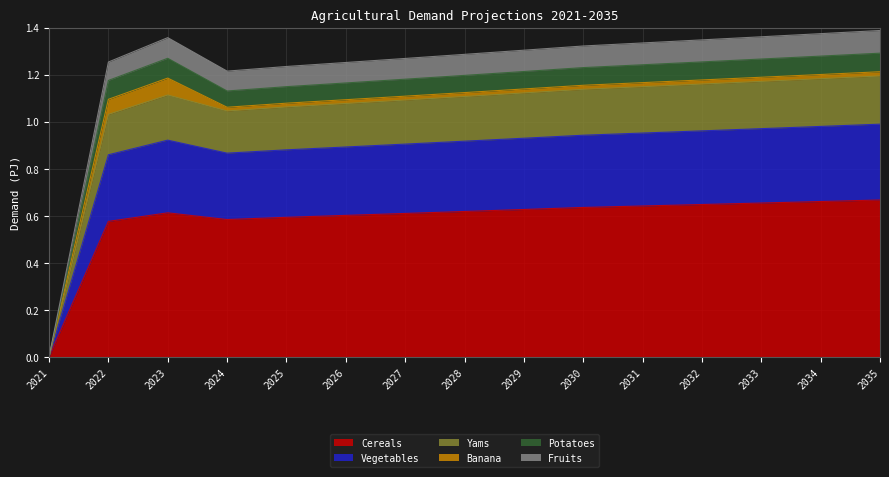

Is it true that Cereals equals 0.6 at 2026?

True